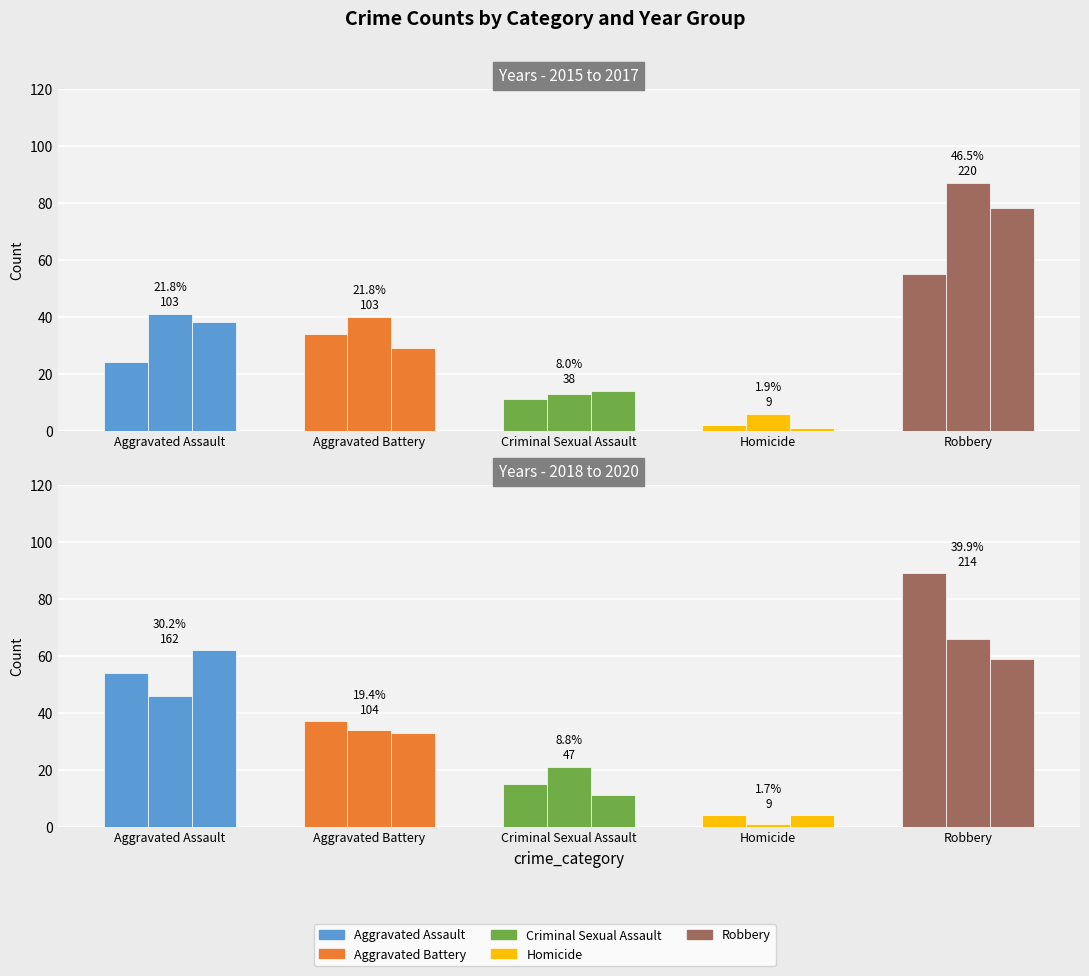

List the labels in order of 2015 value, largest first.

4, 1, 0, 2, 3